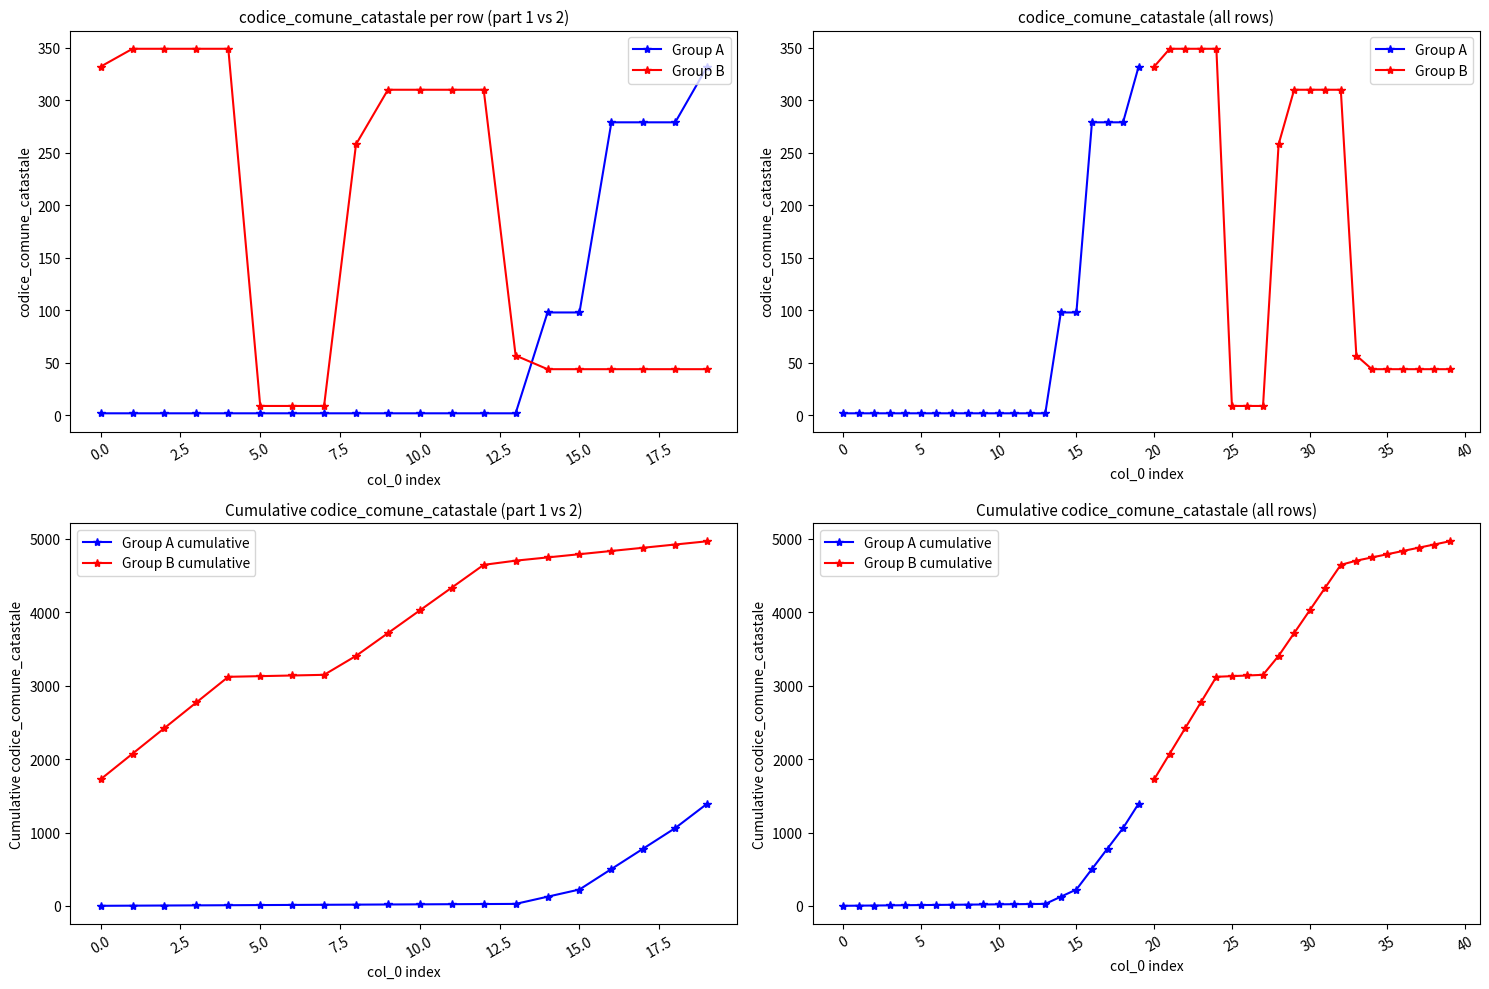

Reading left to right, what are all the values shown in this chart?

Group A: 2	2	2	2	2	2	2	2	2	2	2	2	2	2	98	98	279	279	279	332
Group B: 332	349	349	349	349	9	9	9	258	310	310	310	310	57	44	44	44	44	44	44
Group A cumulative: 2	4	6	8	10	12	14	16	18	20	22	24	26	28	126	224	503	782	1061	1393
Group B cumulative: 1725	2074	2423	2772	3121	3130	3139	3148	3406	3716	4026	4336	4646	4703	4747	4791	4835	4879	4923	4967